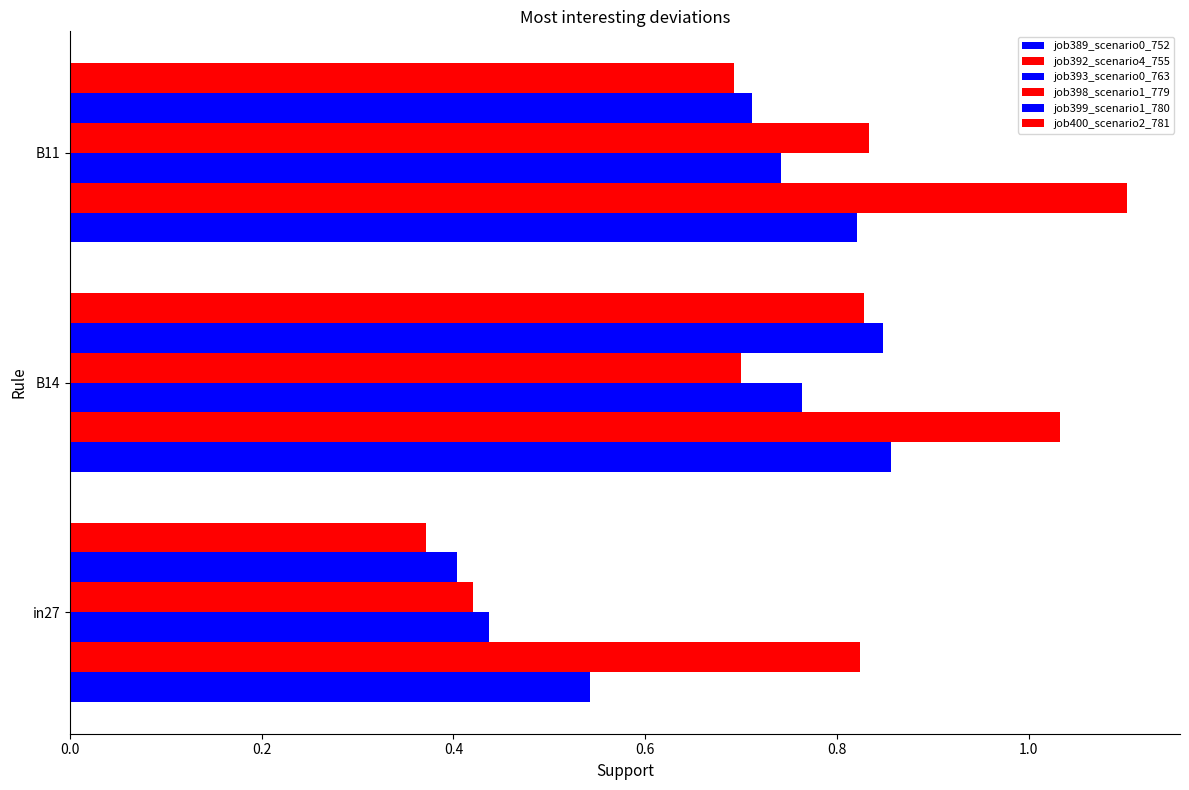

What is the difference between the maximum and minimum values in the job393_scenario0_763 series?

0.3